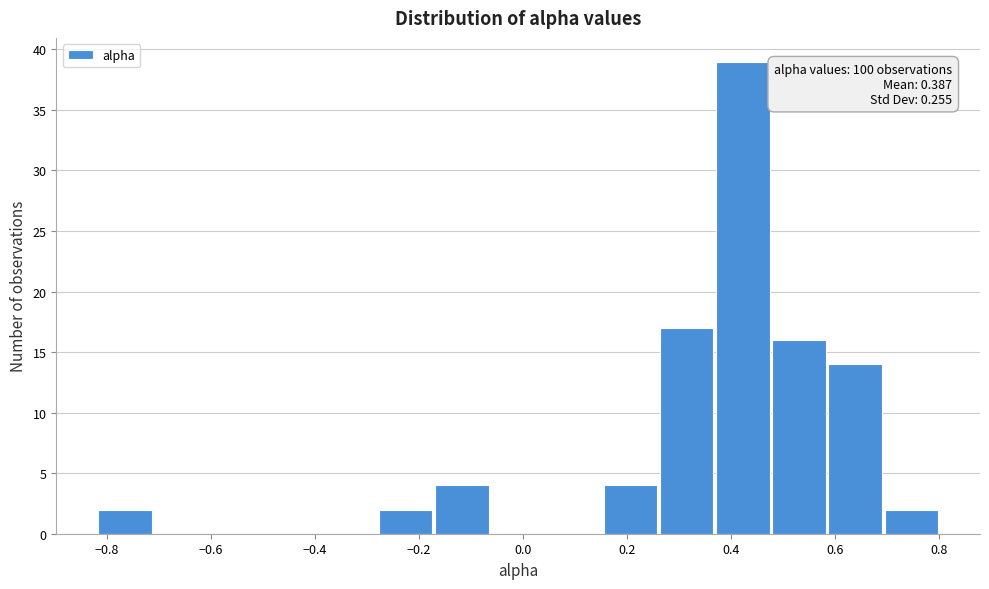

Which range on the x-axis has the tallest bar?

0.38 to 0.48